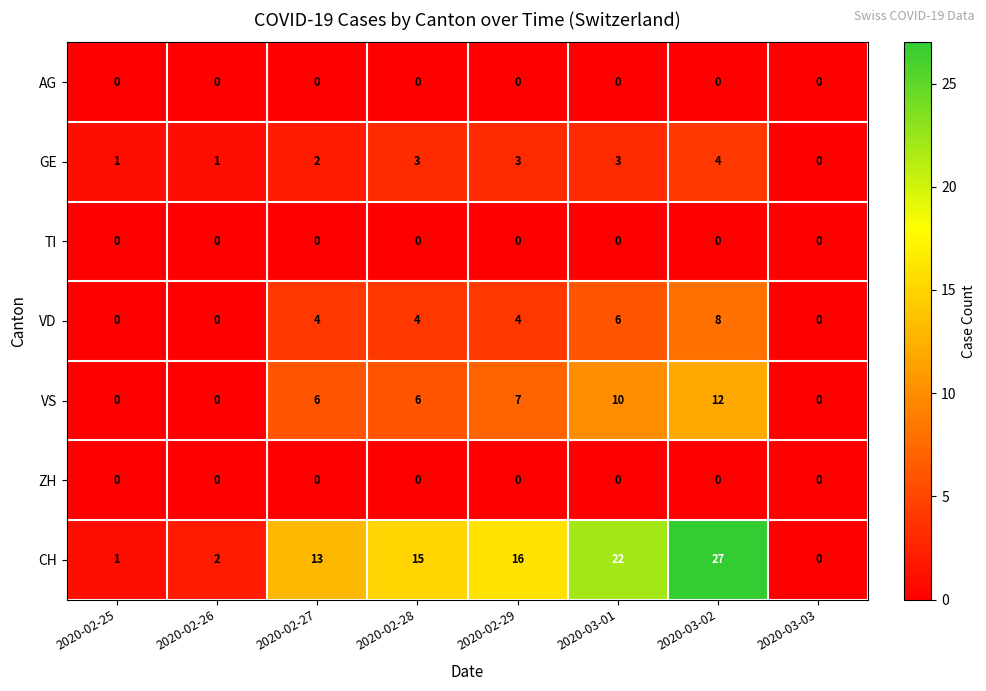

How many series are shown in this chart?

7